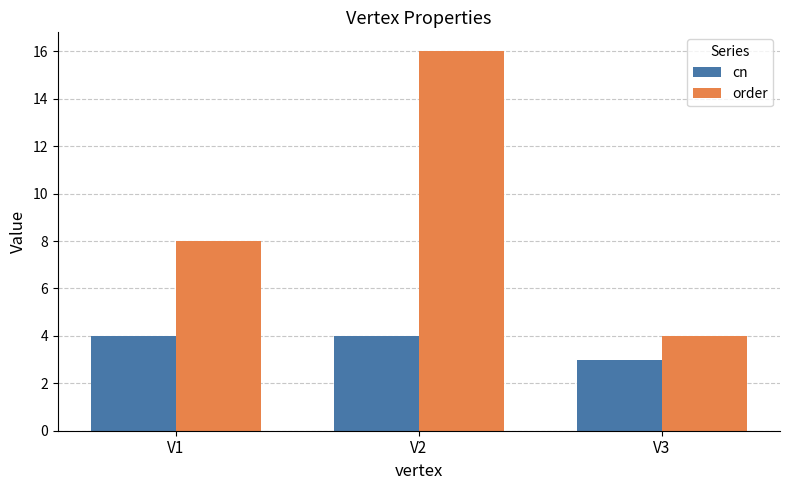

Is the value of order at V2 greater than the value of cn at V2?

Yes